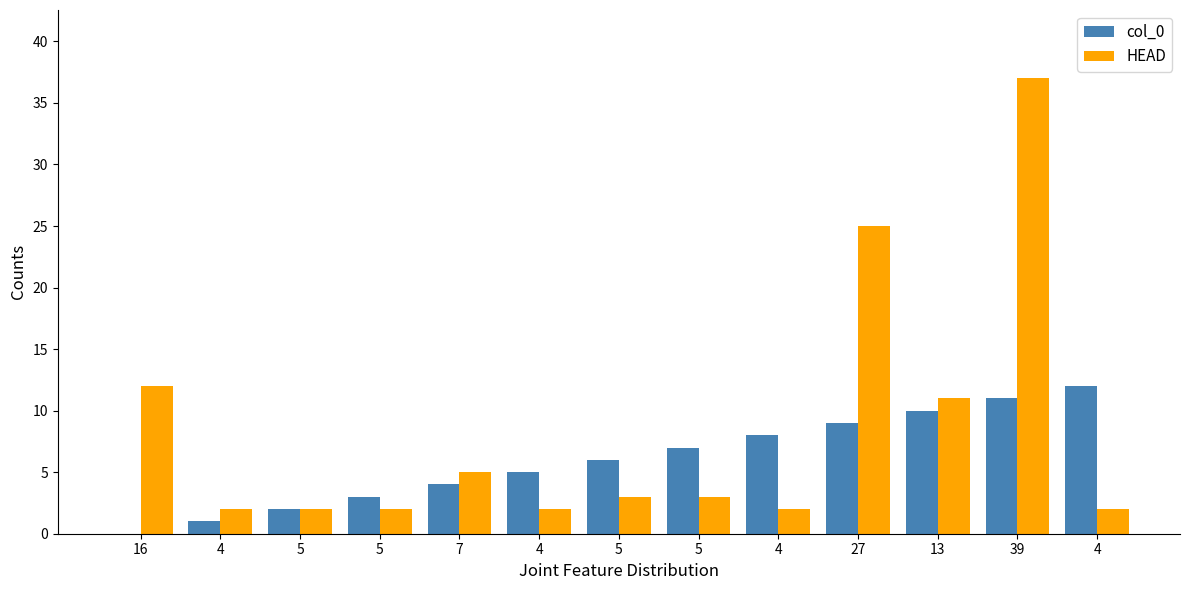

What are all the series names shown in the legend?

col_0, HEAD